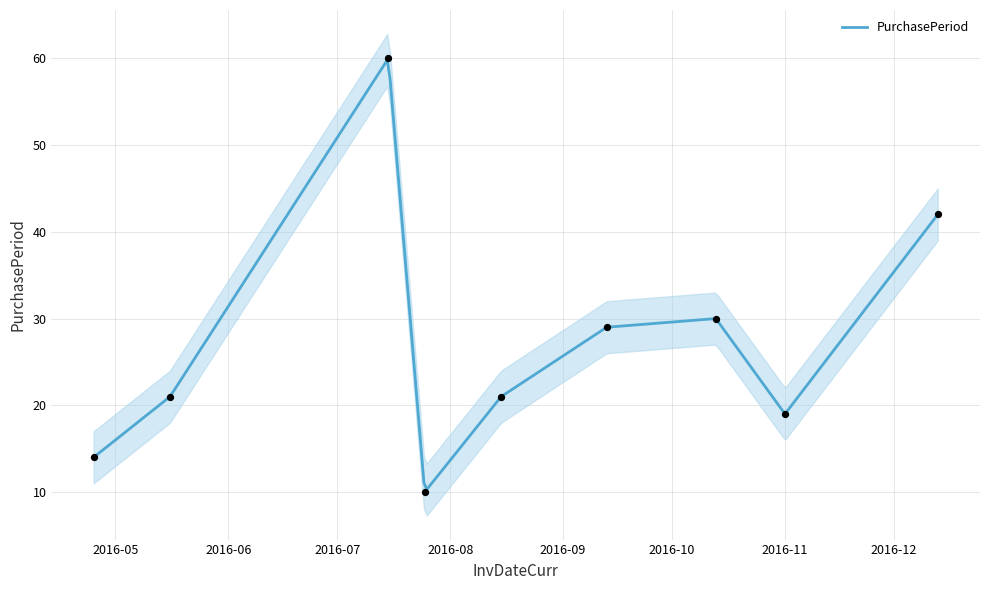

Which has a higher value, 2016-10-13 or 2016-08-15?

2016-10-13